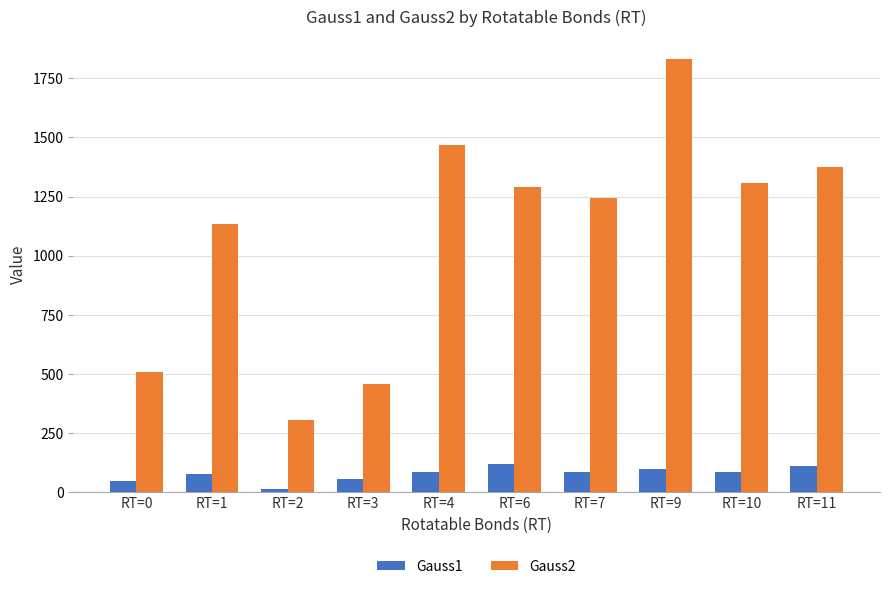

The Gauss2 series shows 1833.4 at RT=9. True or false?

True